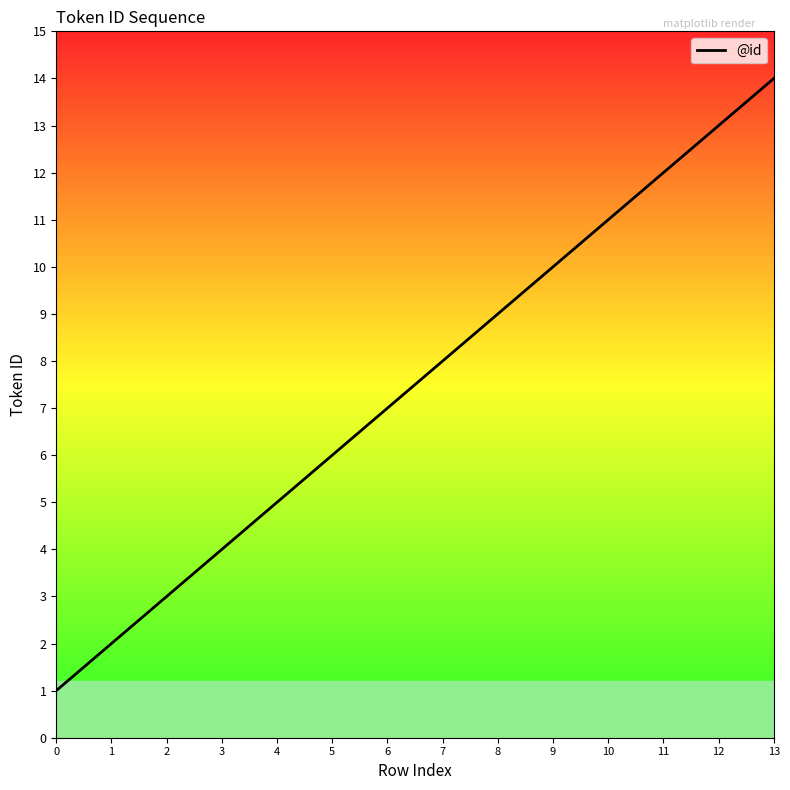

What is the change in value from 1 to 6?

+5